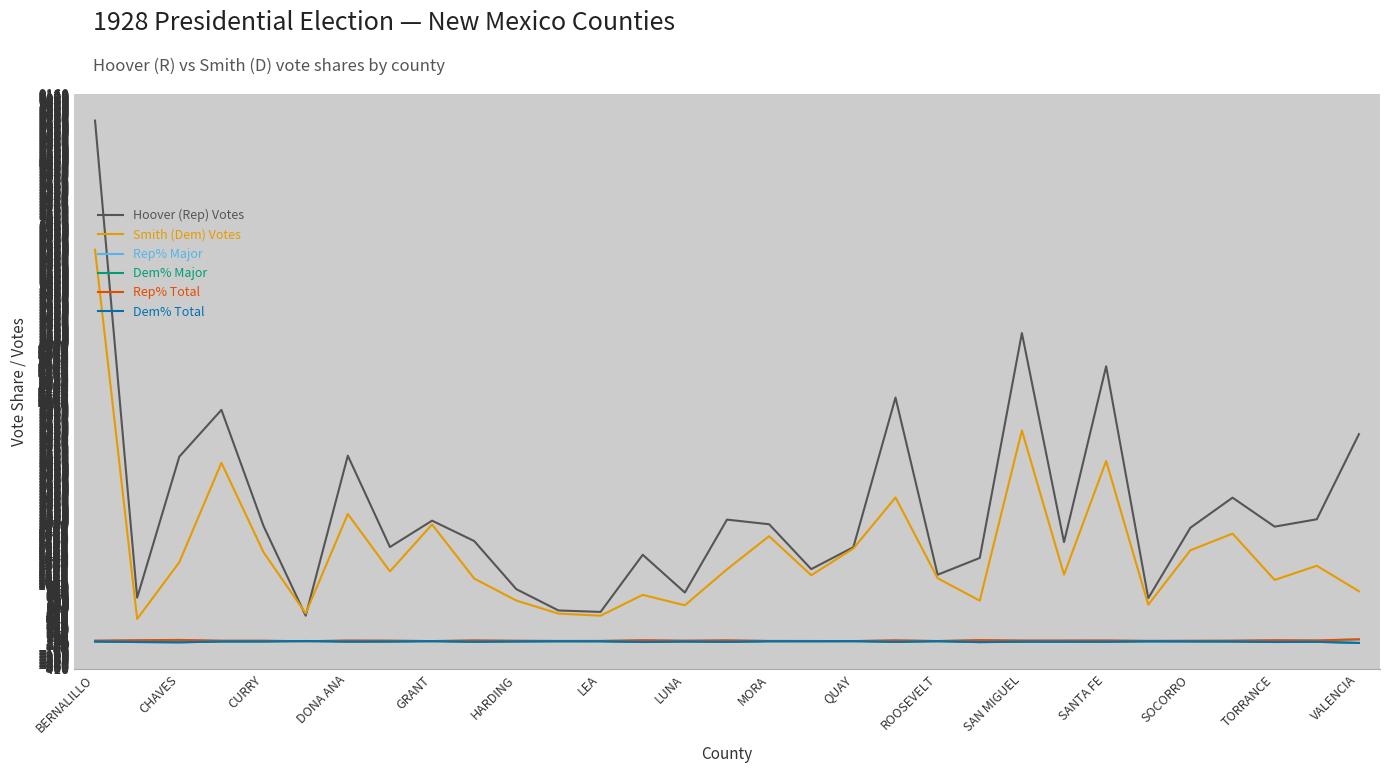

Which series has the widest spread of values?

Hoover (Rep) Votes